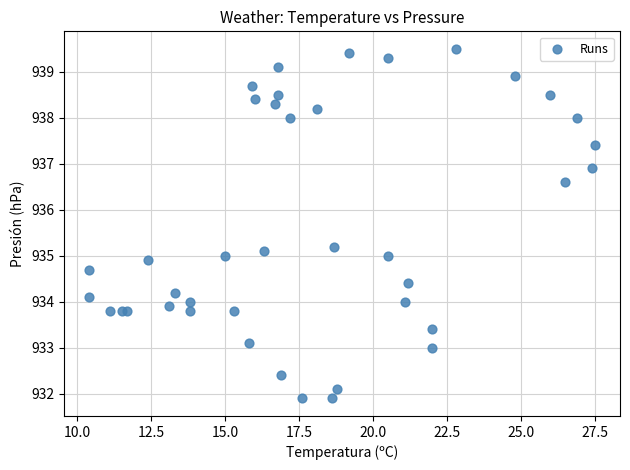

What is the range of X values (max minus min)?

17.1